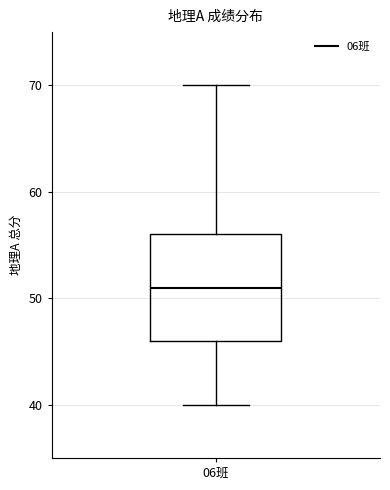

Where does the median line of the box for 06班 sit on the y-axis? The values are not printed on the chart, so give them approximately, as read against the axis.

51